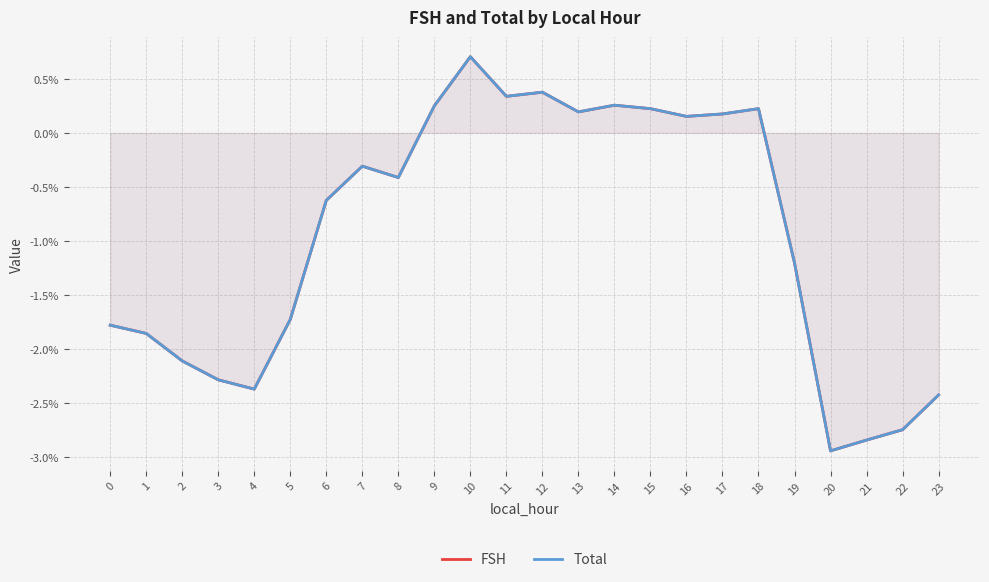

How many data points in Total are above 0?

10